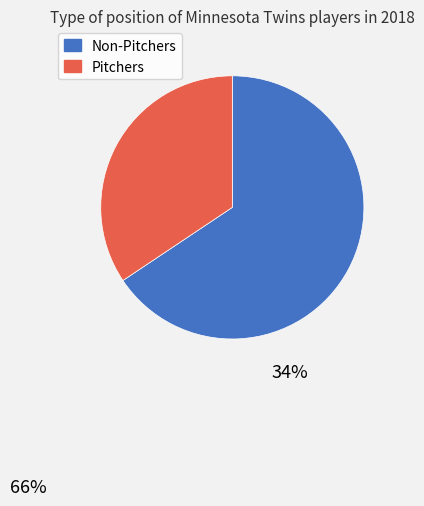

Does any single category account for the majority?

Yes